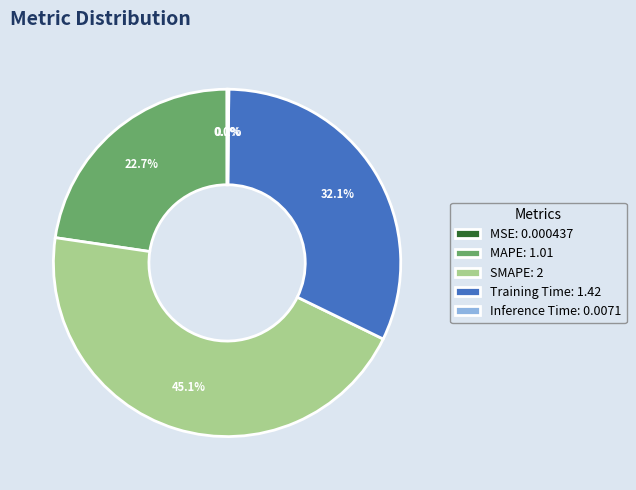

Which slice is the largest?

SMAPE